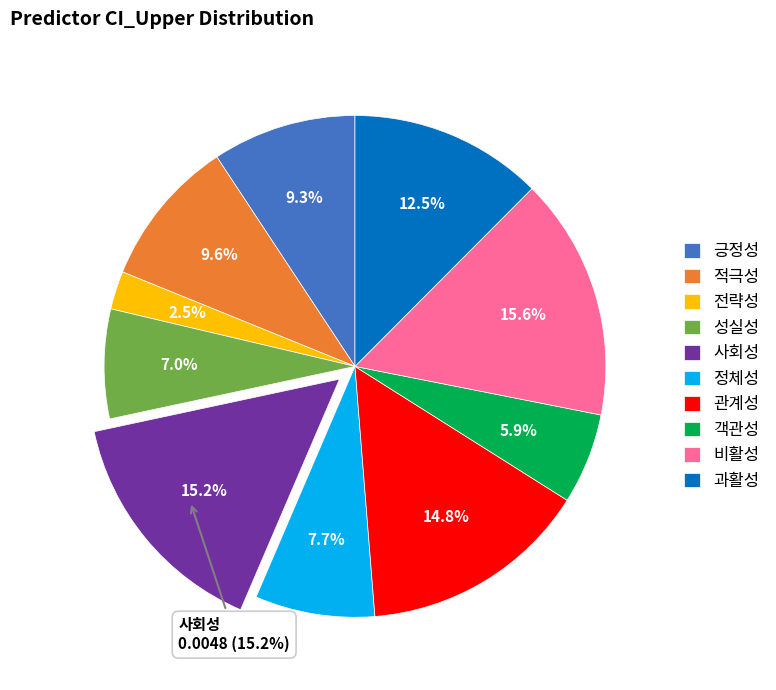

Is the sum of 비활성 and 객관성 greater than half?

No